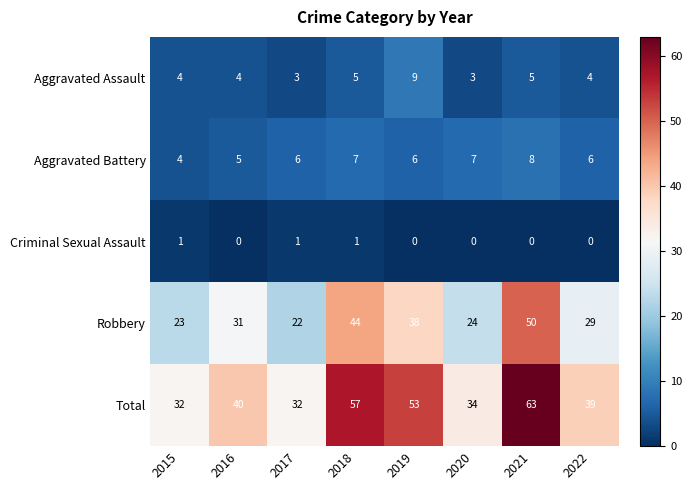

List the series in order of their peak value, highest first.

Total, Robbery, Aggravated Assault, Aggravated Battery, Criminal Sexual Assault